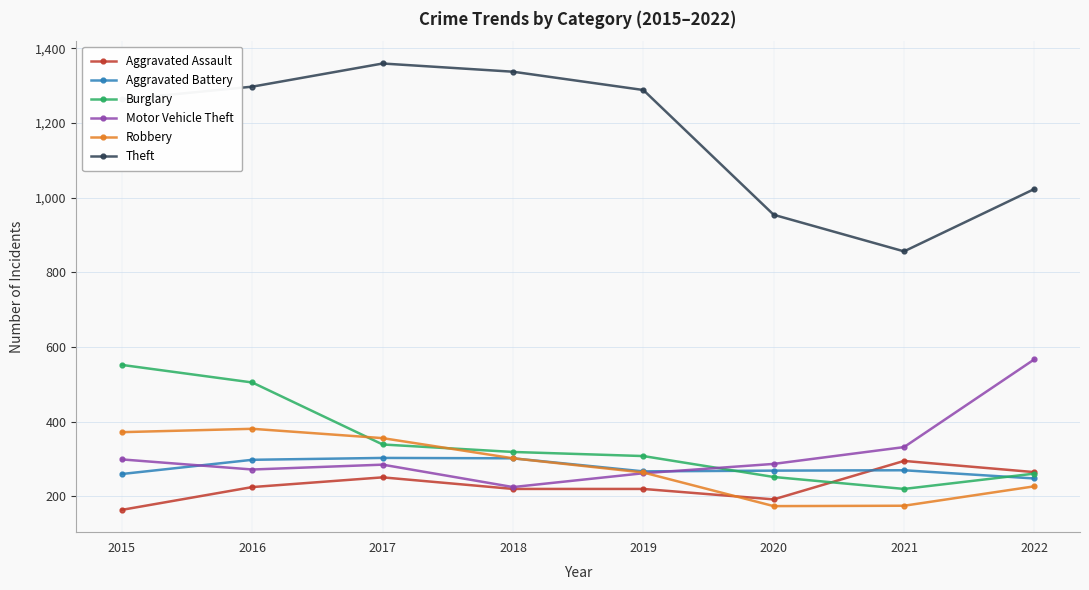

At how many categories does at least one series exceed 171?

8